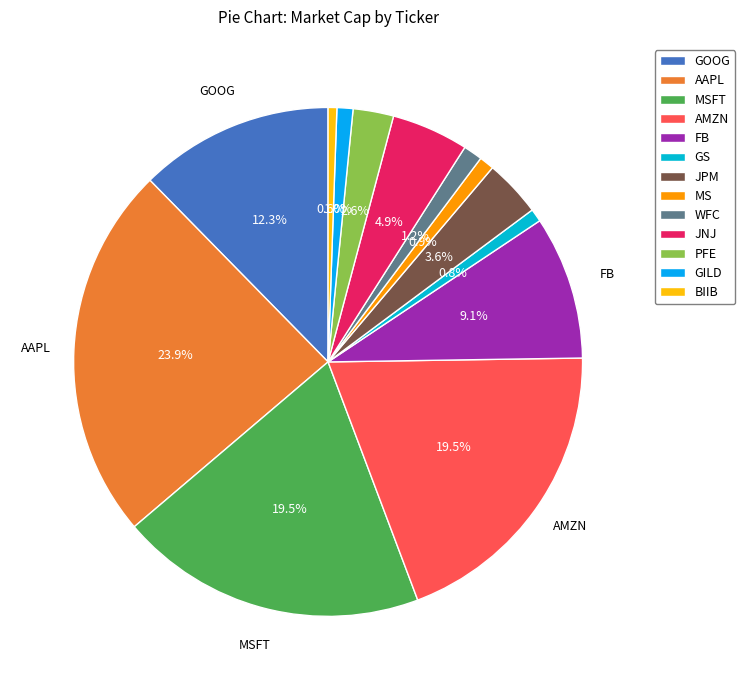

The GILD slice represents 8% of the pie. True or false?

False